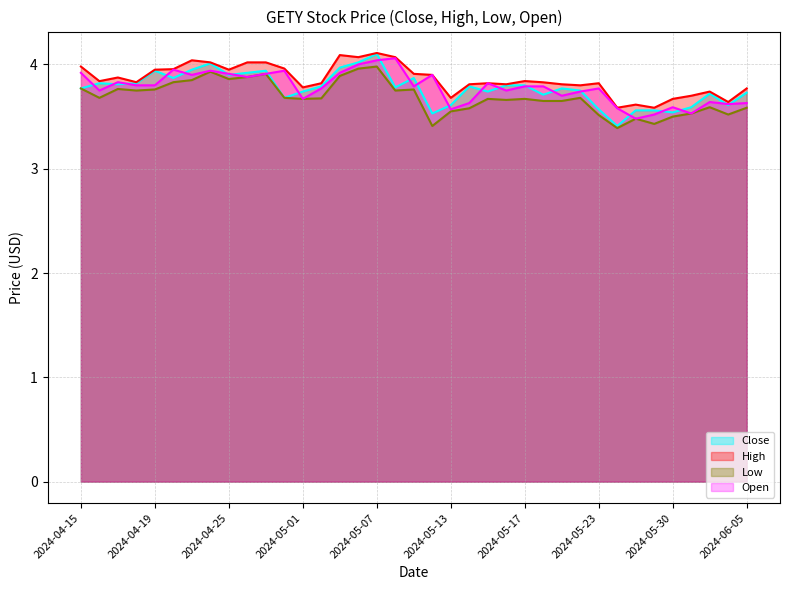

True or false: Open has more than 0 interior local peaks.

True